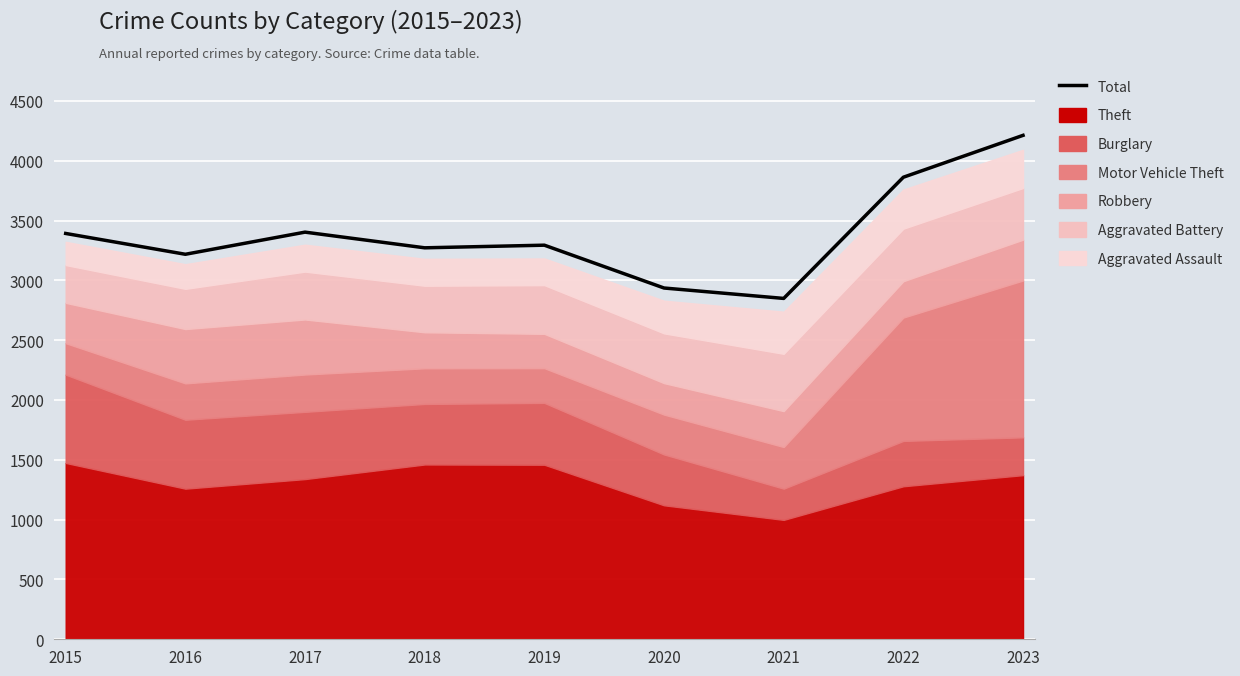

Does the chart display data point markers on the line(s)?

No